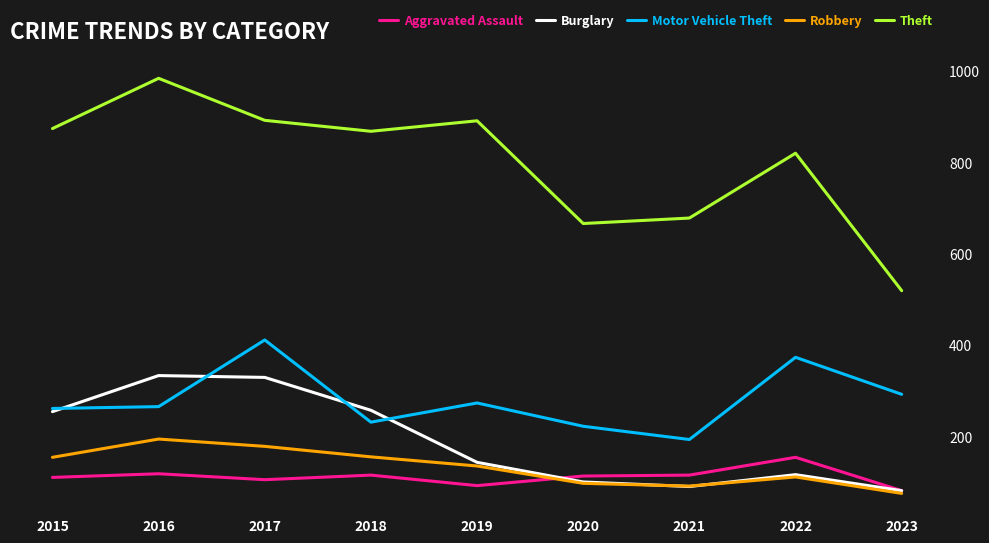

At how many categories does at least one series exceed 755?

6